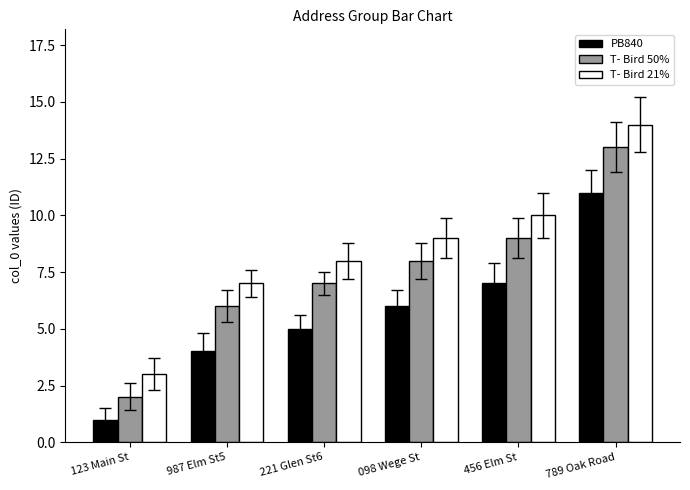

Reading left to right, extract all data points from this chart.

PB840: 123 Main St=1	987 Elm St5=4	221 Glen St6=5	098 Wege St=6	456 Elm St=7	789 Oak Road=11
T- Bird 50%: 123 Main St=2	987 Elm St5=6	221 Glen St6=7	098 Wege St=8	456 Elm St=9	789 Oak Road=13
T- Bird 21%: 123 Main St=3	987 Elm St5=7	221 Glen St6=8	098 Wege St=9	456 Elm St=10	789 Oak Road=14